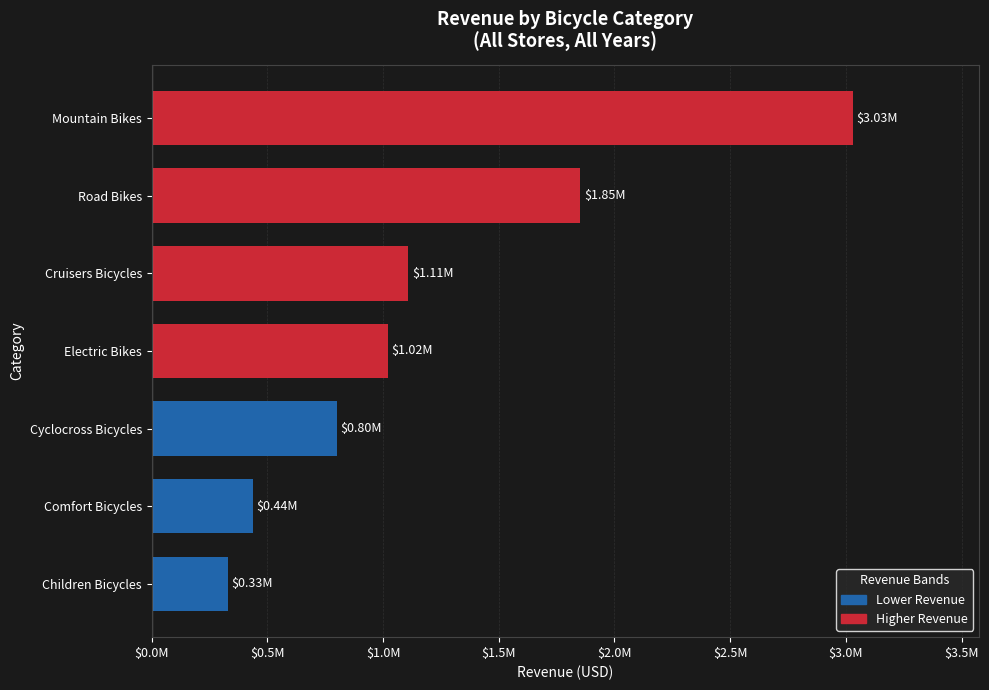

List the labels in order of value, smallest first.

Children Bicycles, Comfort Bicycles, Cyclocross Bicycles, Electric Bikes, Cruisers Bicycles, Road Bikes, Mountain Bikes